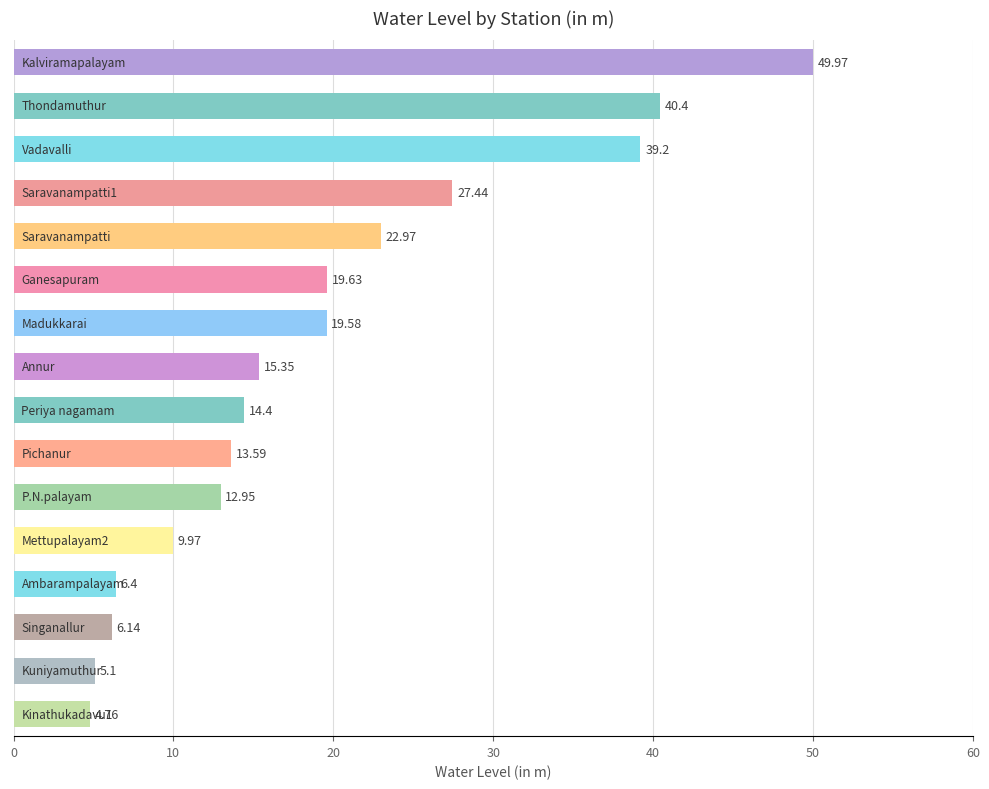

How many data points are less than 15?

8